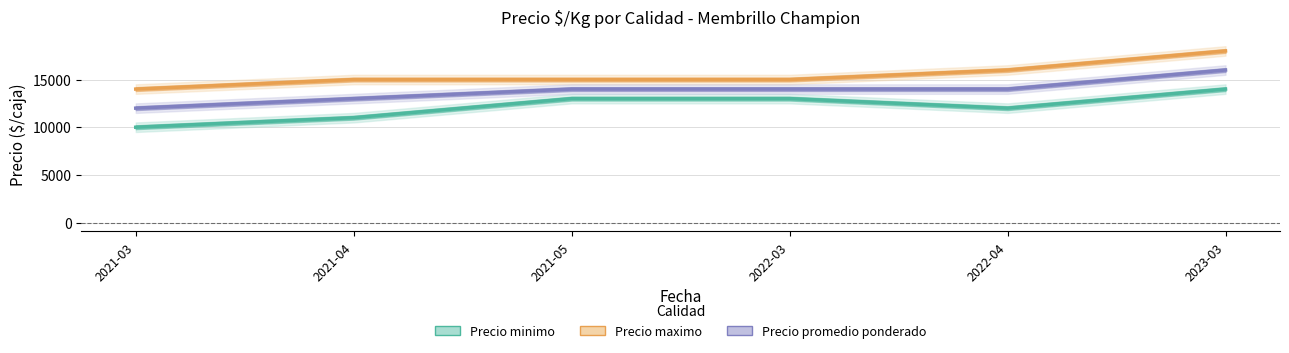

What value does the Precio promedio ponderado series have at 2021-05?

14000